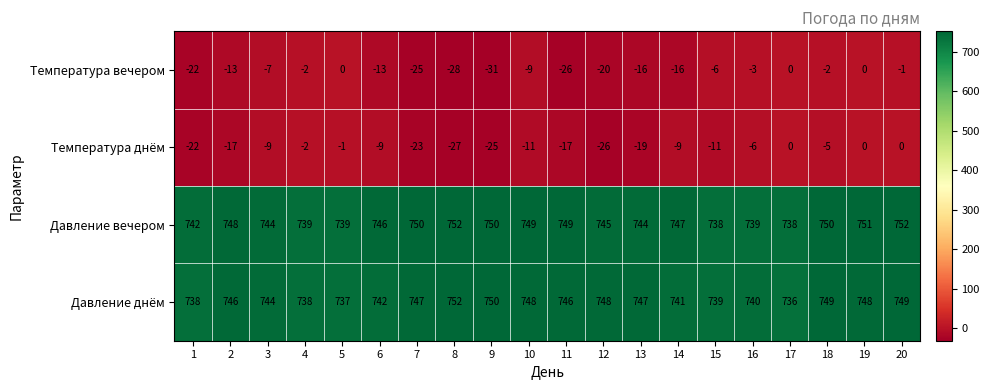

What is the difference between the Температура вечером values at 9 and 4?

29